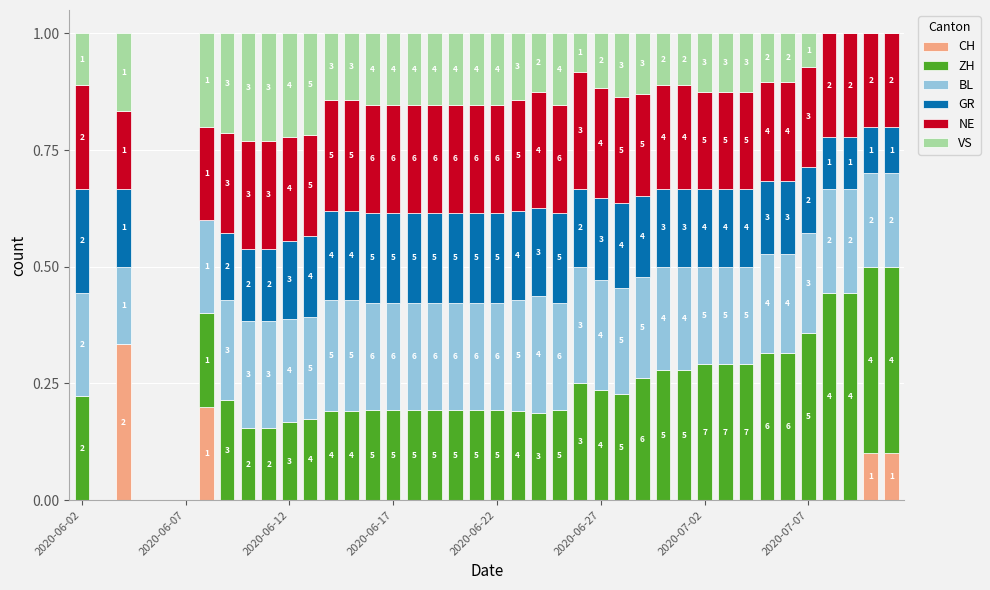

What are all the series names shown in the legend?

CH, ZH, BL, GR, NE, VS